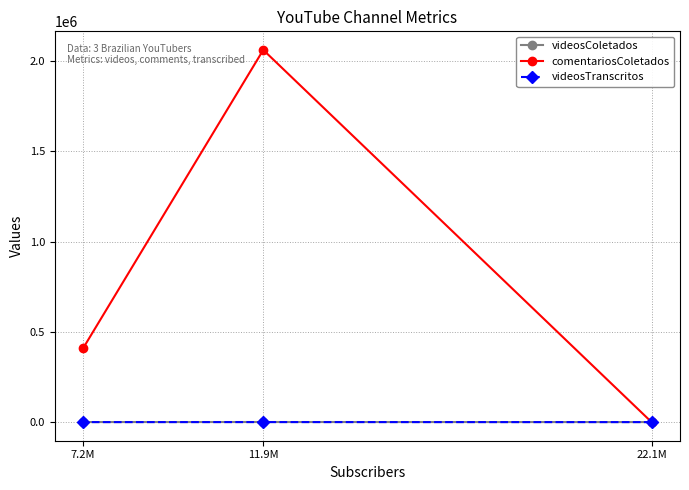

The value of videosColetados at 7.2M is 605. True or false?

False